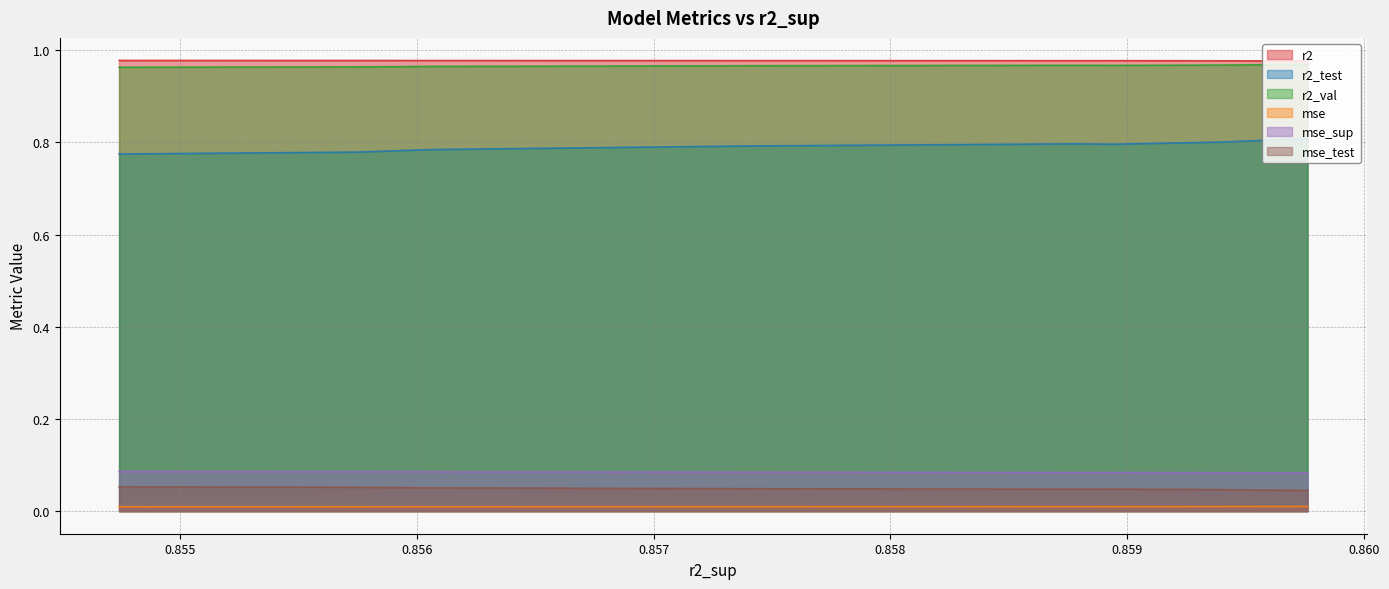

True or false: r2_val and mse_test intersect in this chart.

False